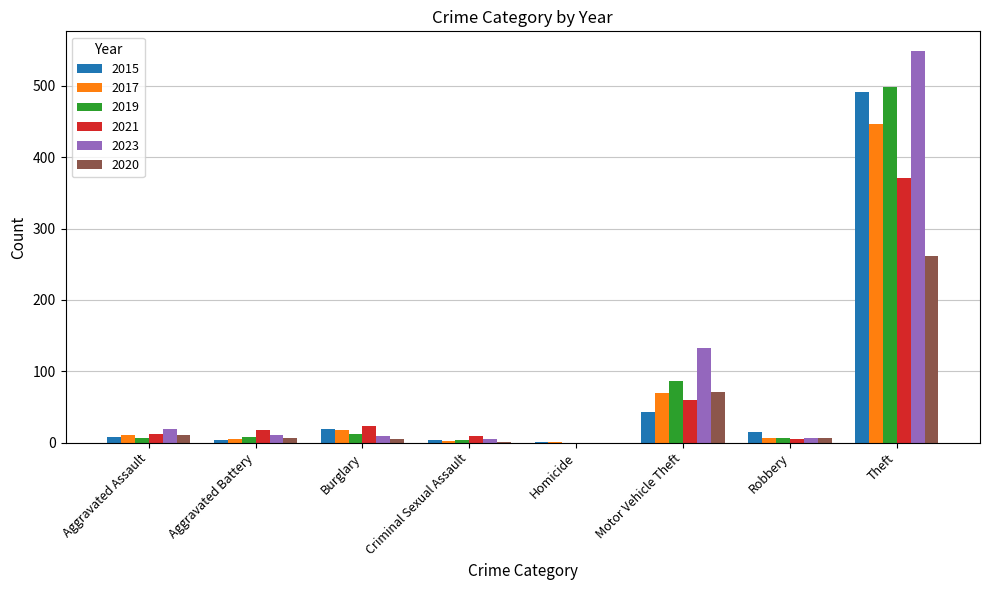

Does the chart contain stacked bars?

No